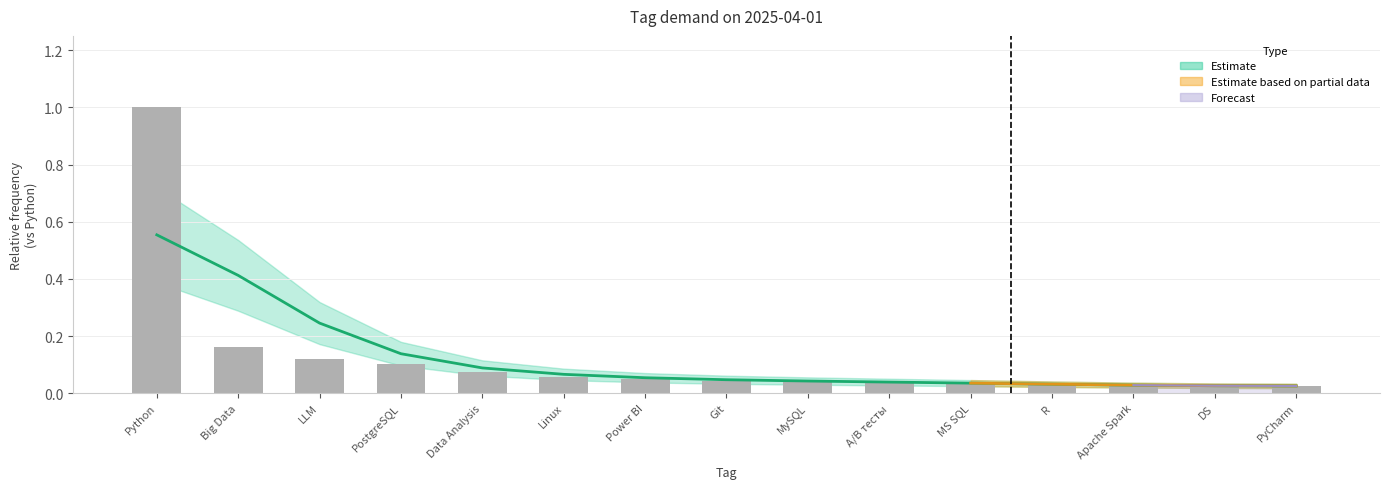

What is the average value?

0.1